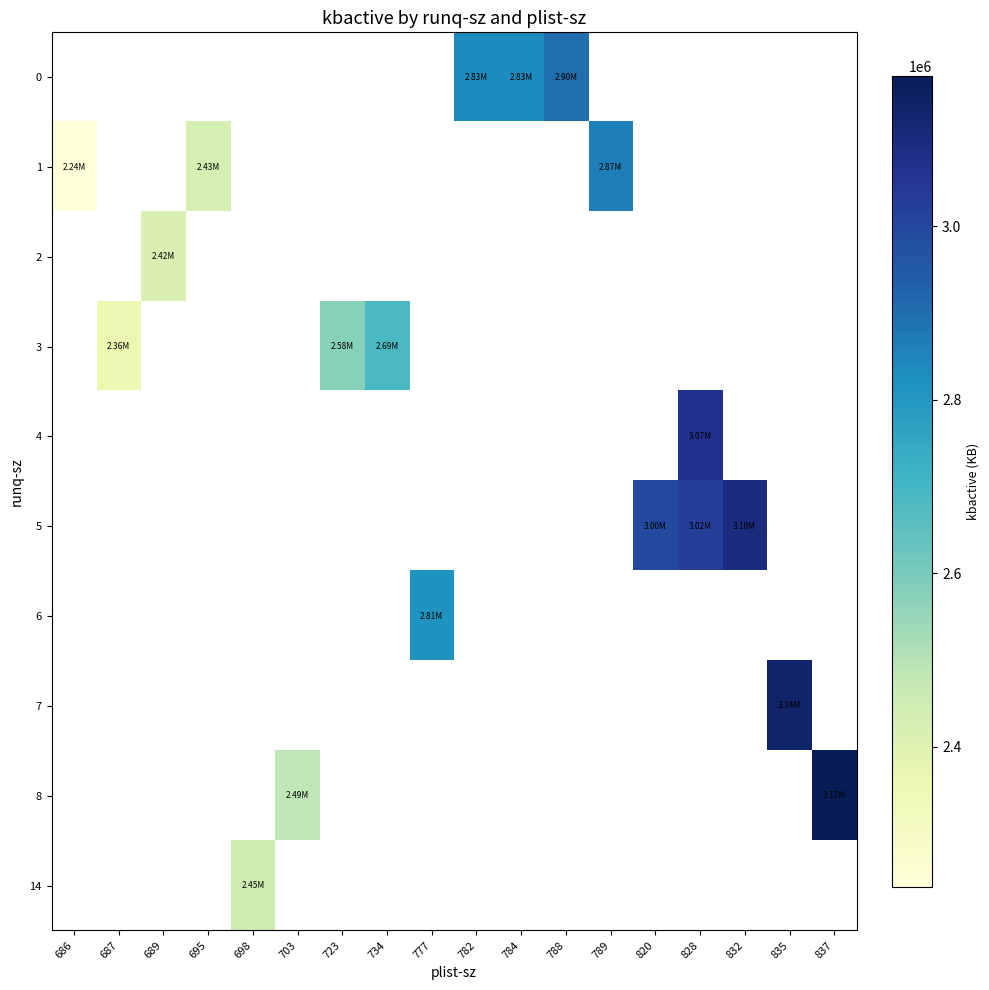

The 14 series shows 2448076.0 at 698. True or false?

True